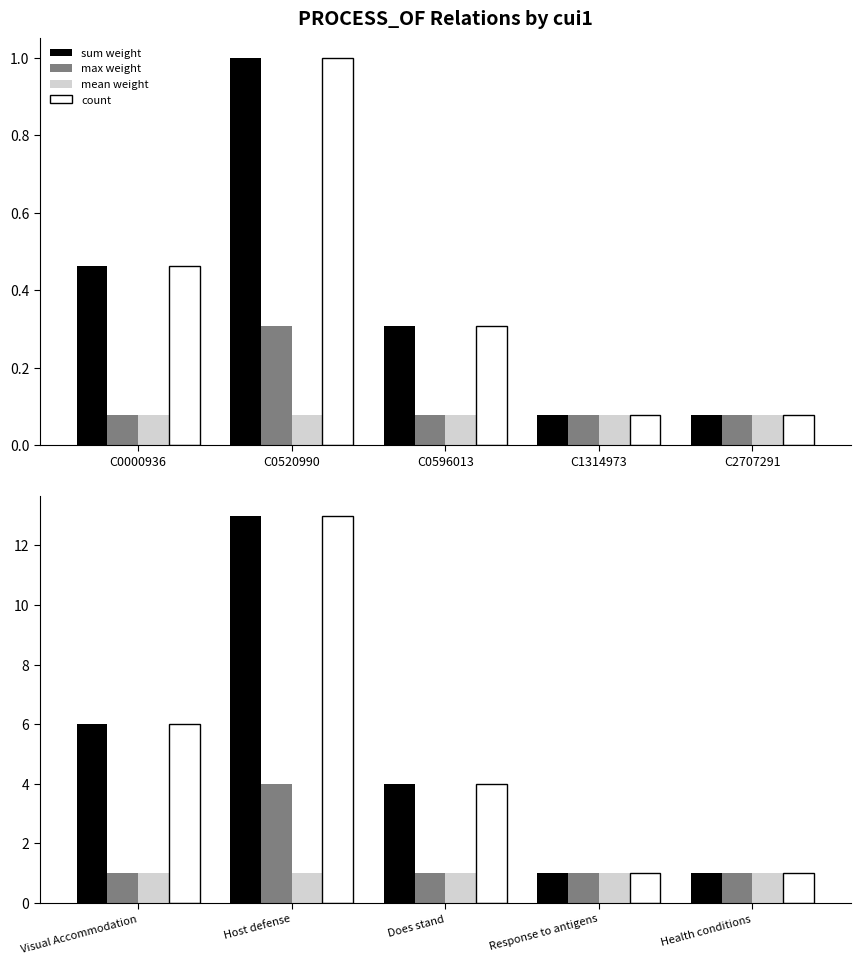

Reading left to right, extract all data points from this chart.

sum weight: 6	13	4	1	1
max weight: 1	4	1	1	1
mean weight: 1	1	1	1	1
count: 6	13	4	1	1